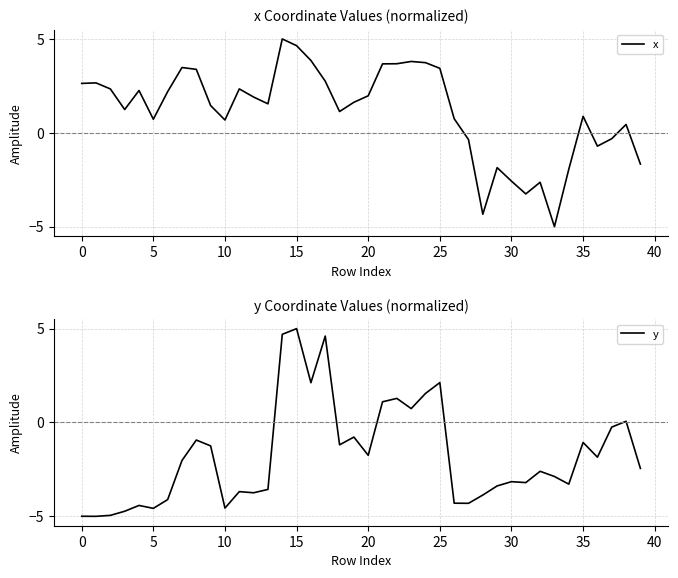

How many lines are shown in the chart?

2